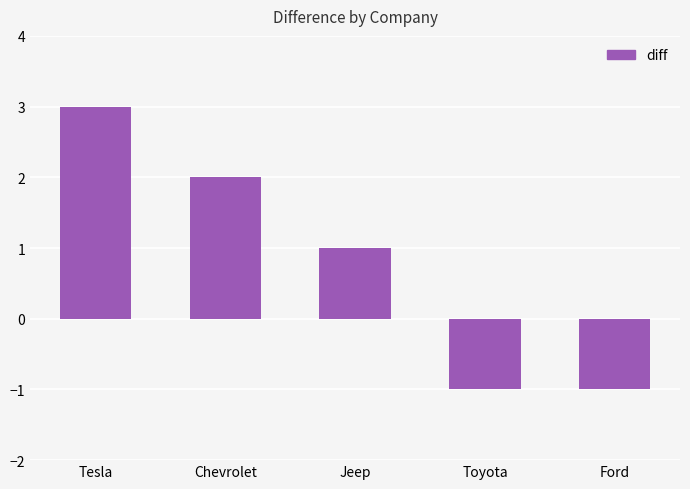

Which has a higher value, Chevrolet or Jeep?

Chevrolet